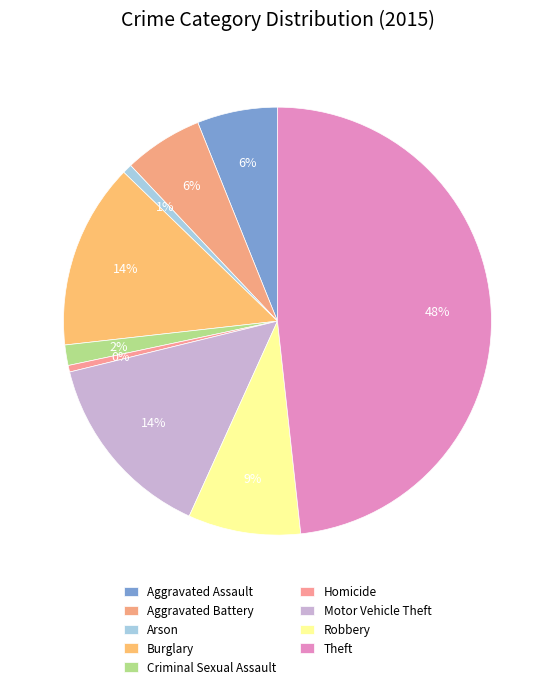

Which category has the biggest portion of the pie?

Theft